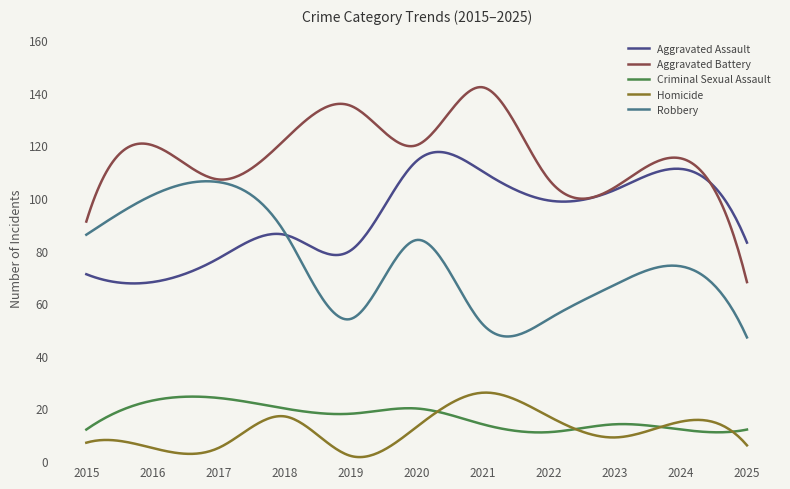

Which series has the widest spread of values?

Aggravated Battery